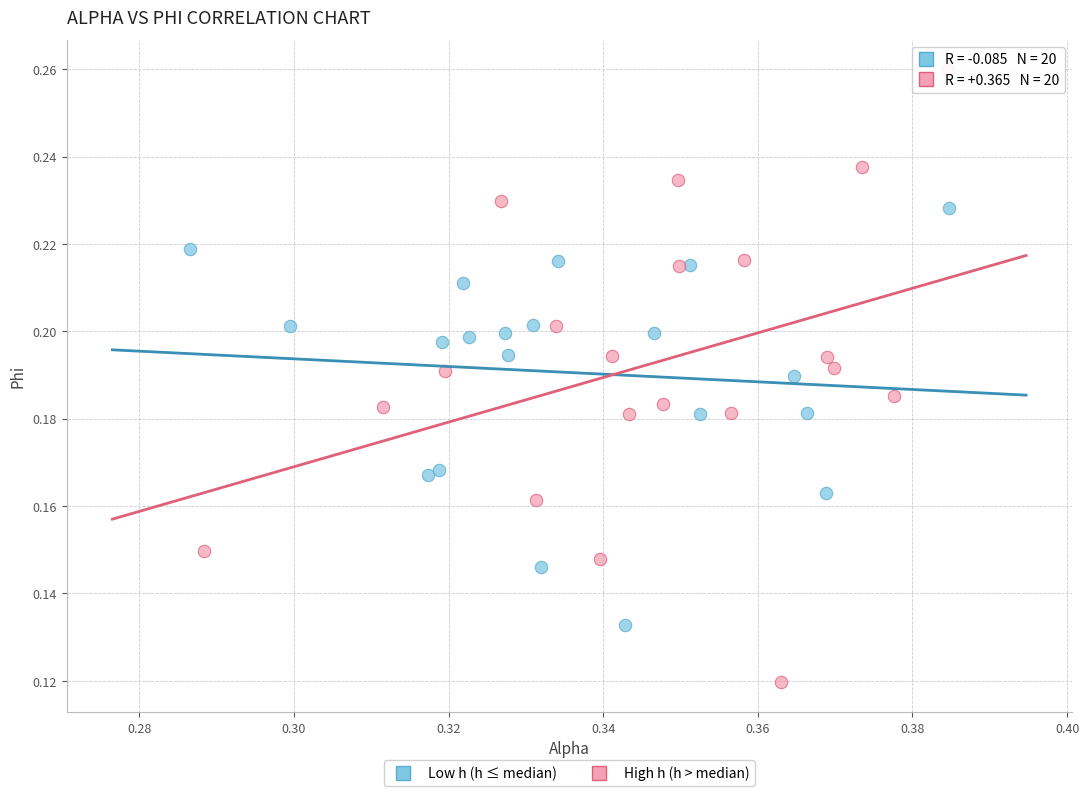

Which series reaches the maximum Y coordinate?

High h (h > median)